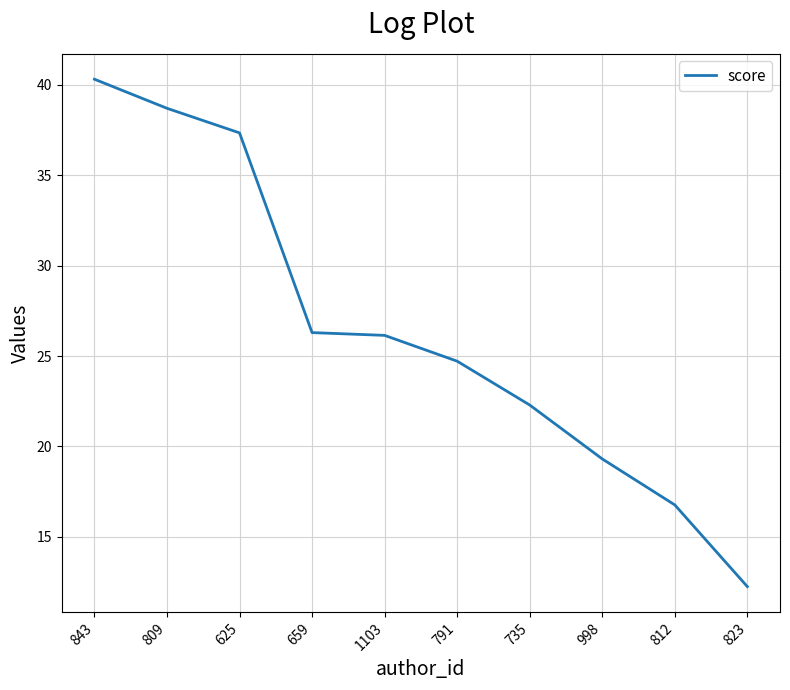

How many values exceed 26?

5